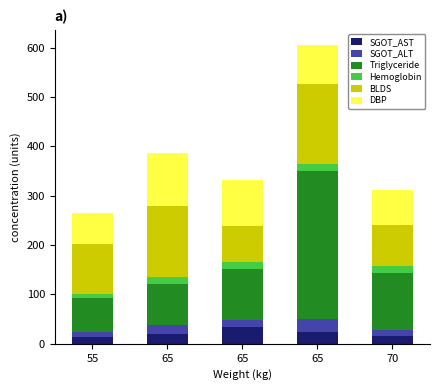

Count the SGOT_ALT values in the range 12 to 19.

3